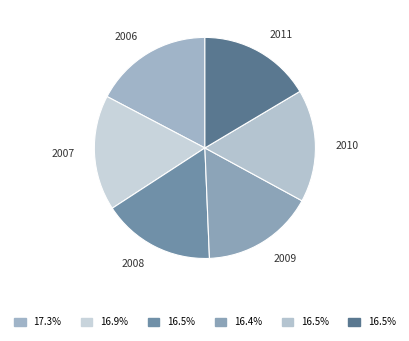

What is the ratio of the value at 2011 to the value at 2007?

1.0